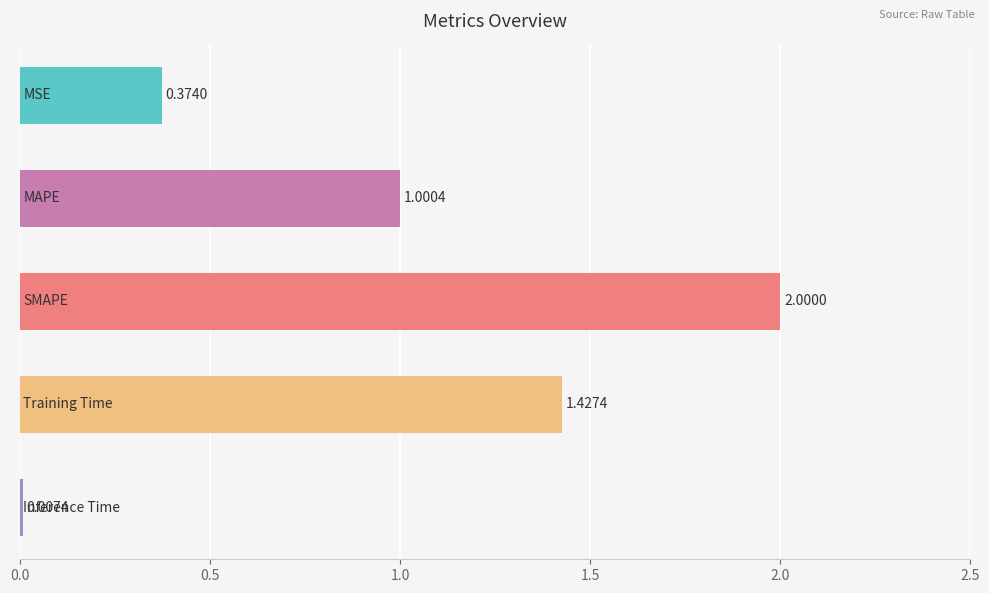

How many data points are above 1?

3